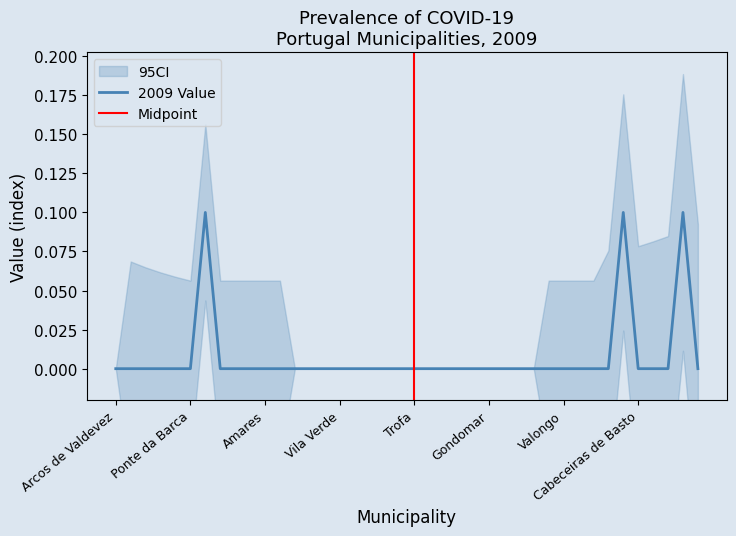

Is this an area chart (filled region under the line)?

No